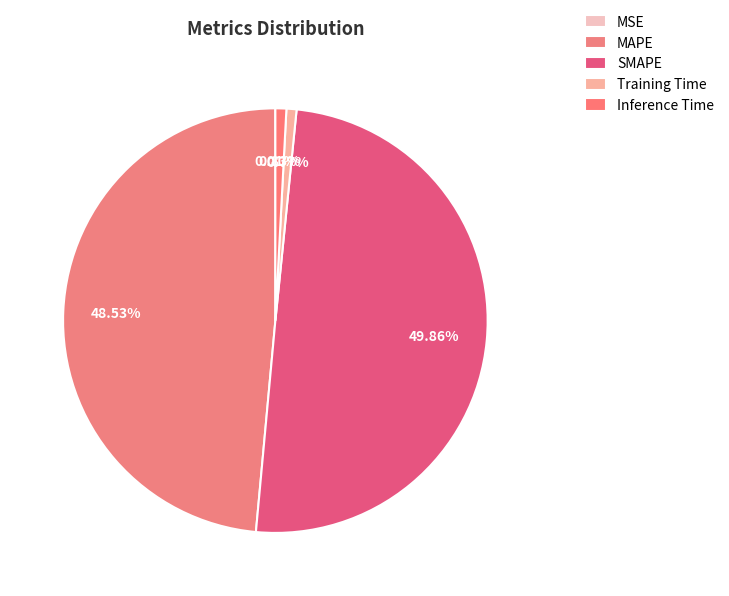

To the nearest percent, what portion does SMAPE represent?

50%